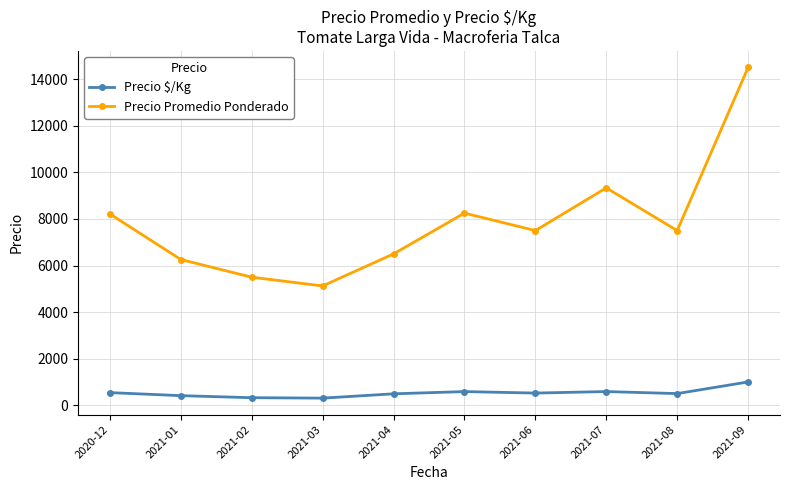

Which label corresponds to the largest value in the chart?

2021-09